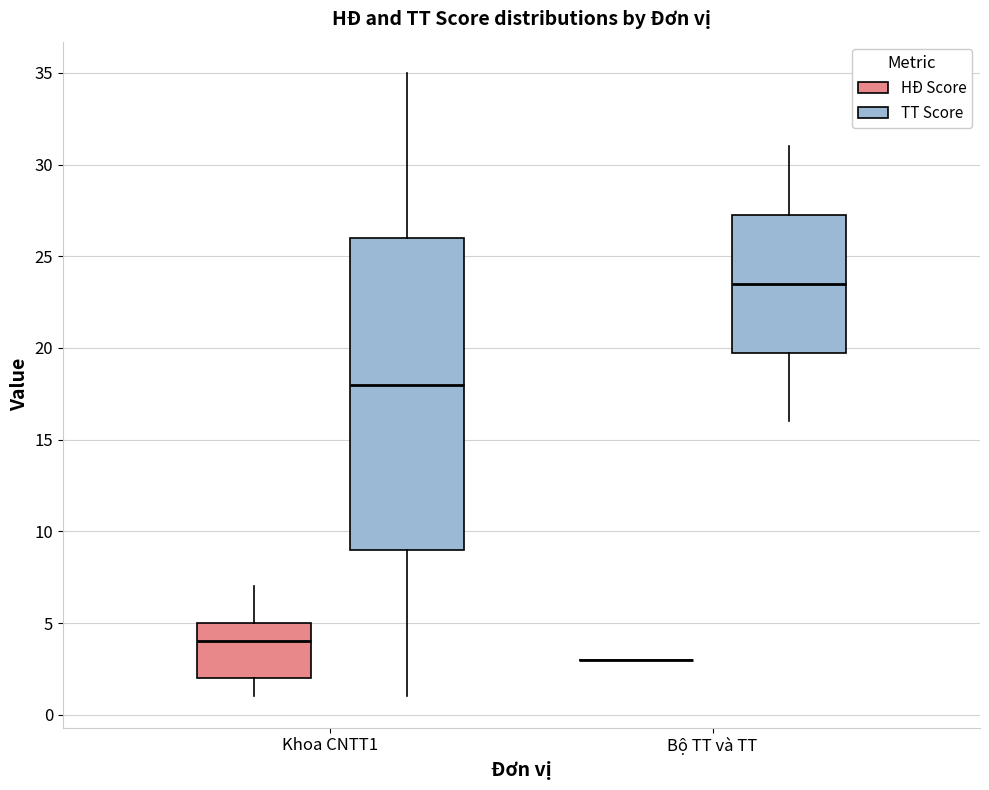

Comparing the boxes themselves (not the whiskers), which one is the tallest?

Khoa CNTT1 (TT Score)